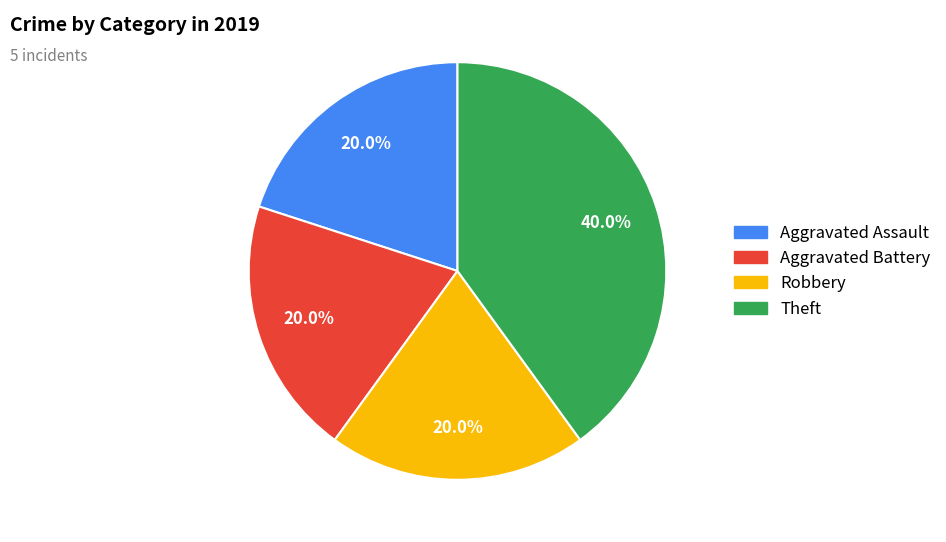

To the nearest percent, what percentage of the pie is Theft?

40%